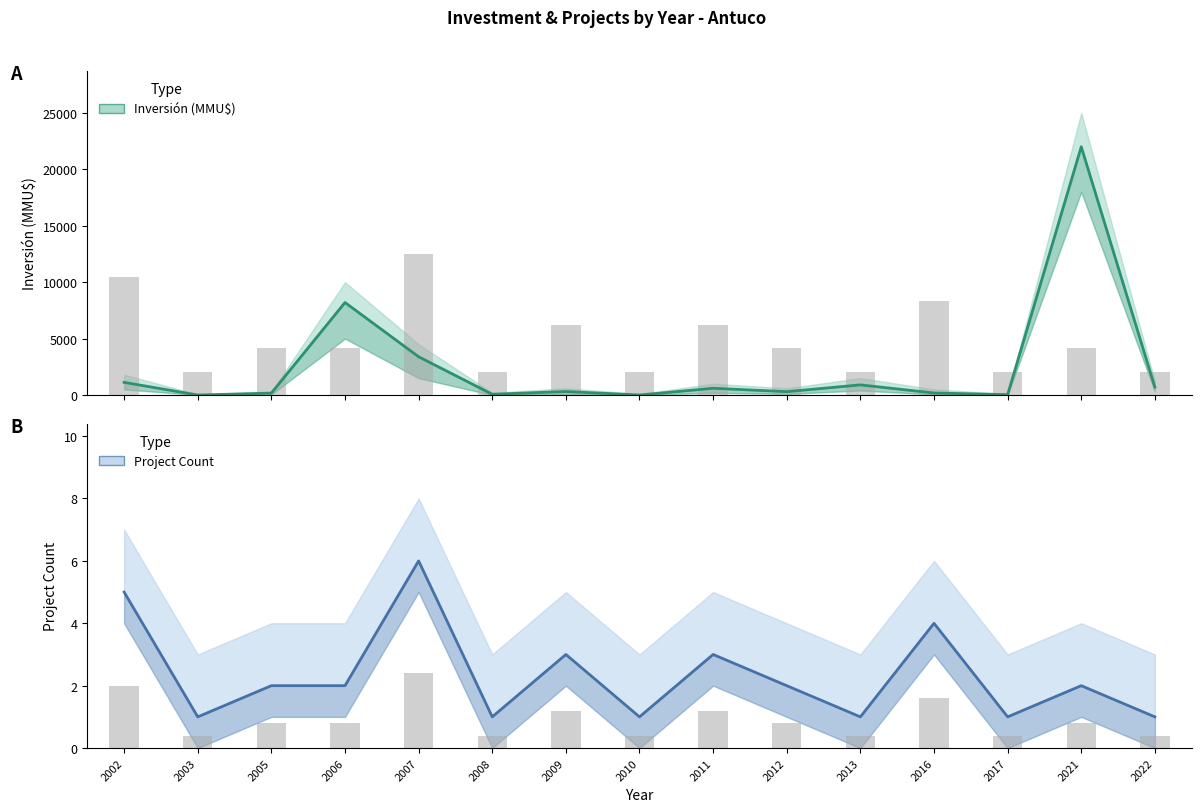

List the labels in order of value, largest first.

2021, 2006, 2007, 2002, 2013, 2022, 2011, 2009, 2012, 2016, 2005, 2008, 2017, 2003, 2010